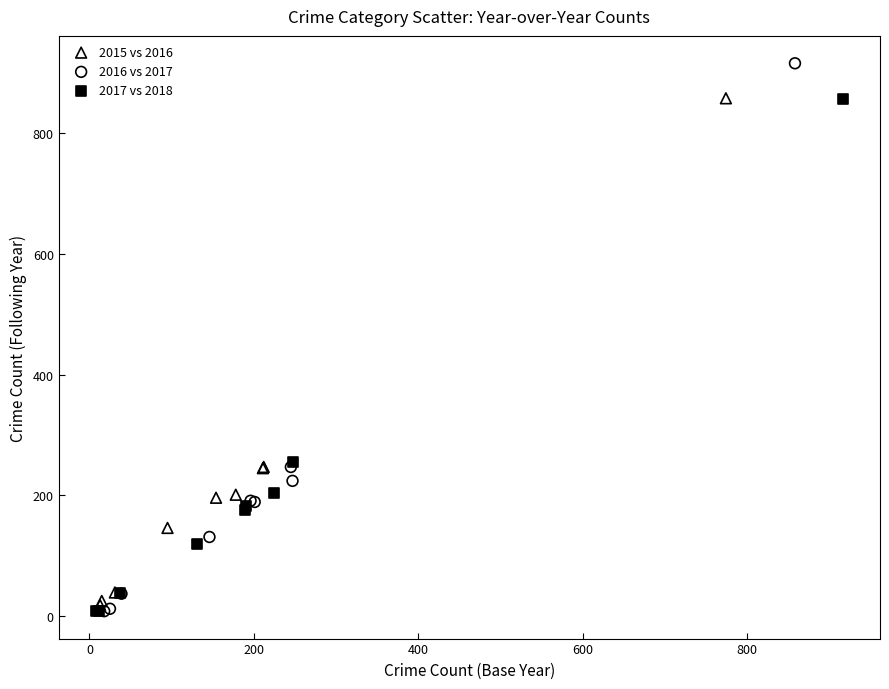

What are all the series names shown in the legend?

2015 vs 2016, 2016 vs 2017, 2017 vs 2018